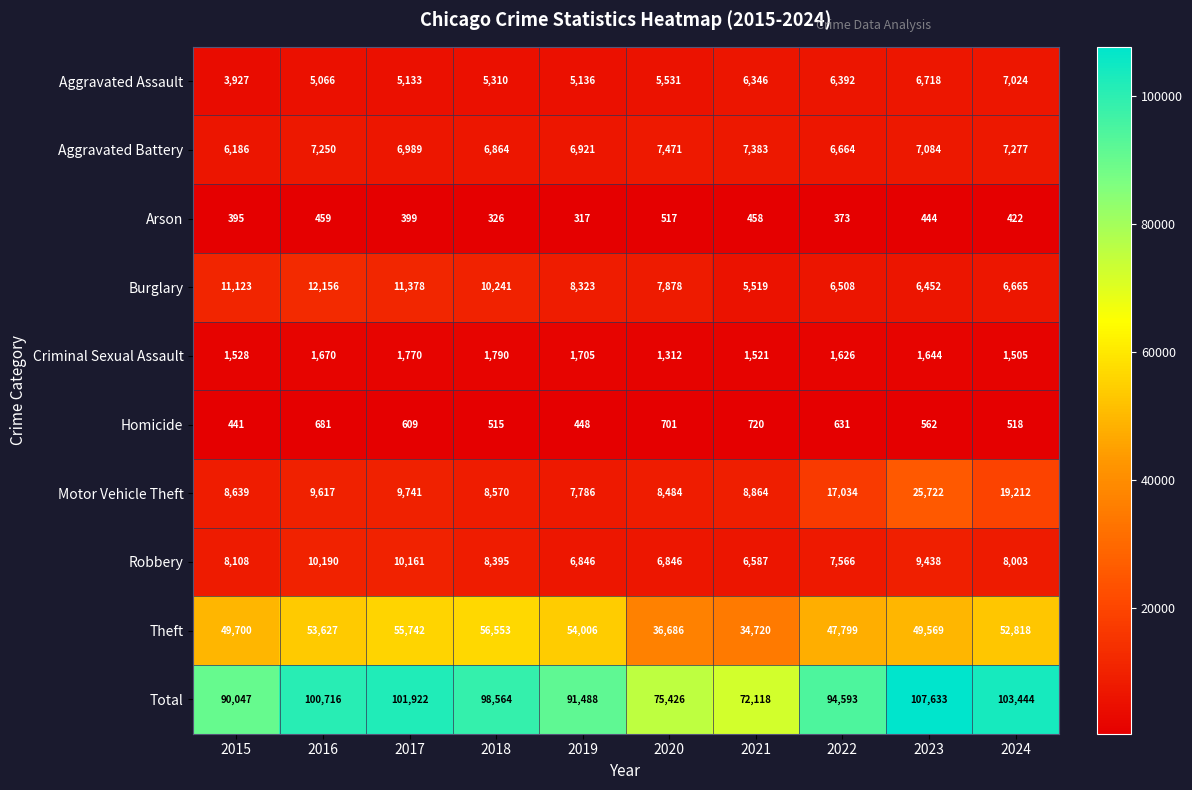

Which series has the widest spread of values?

Total